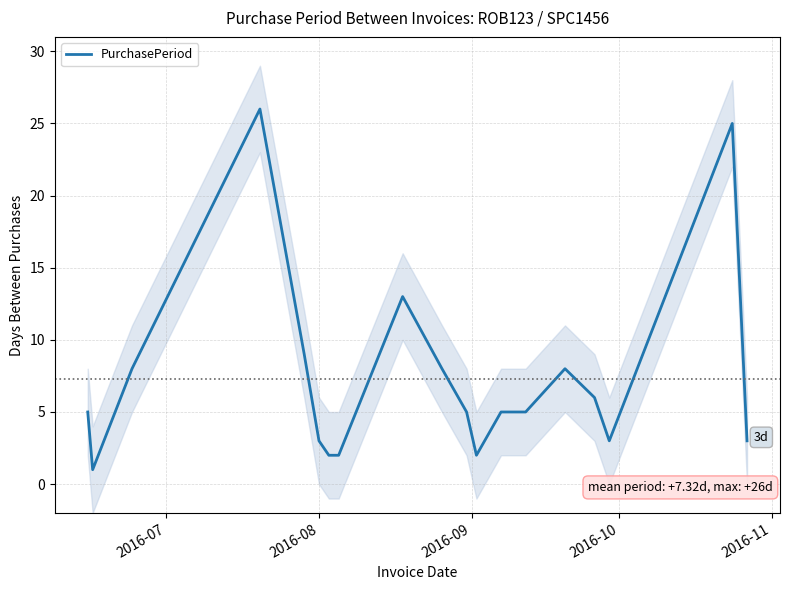

How many lines are shown in the chart?

1